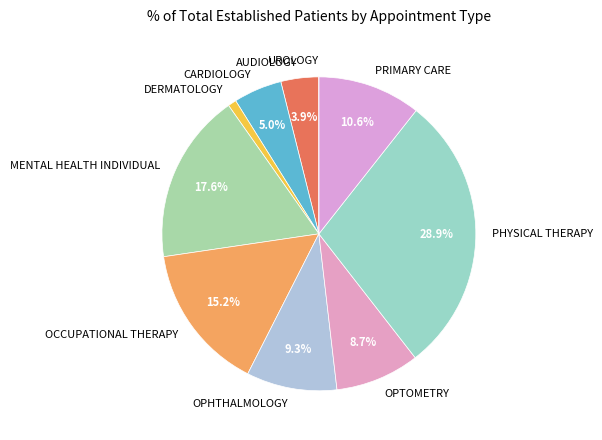

Does any single category account for the majority?

No